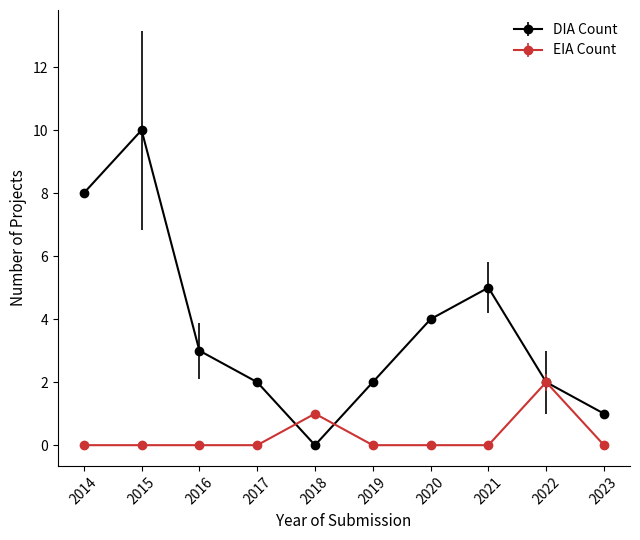

How many lines are shown in the chart?

2